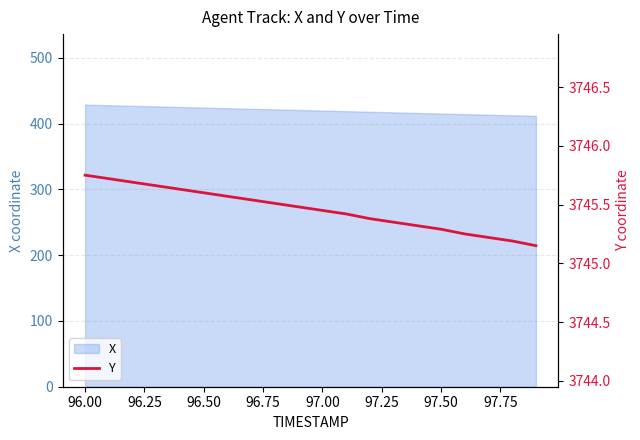

What is the maximum value for X?

429.0